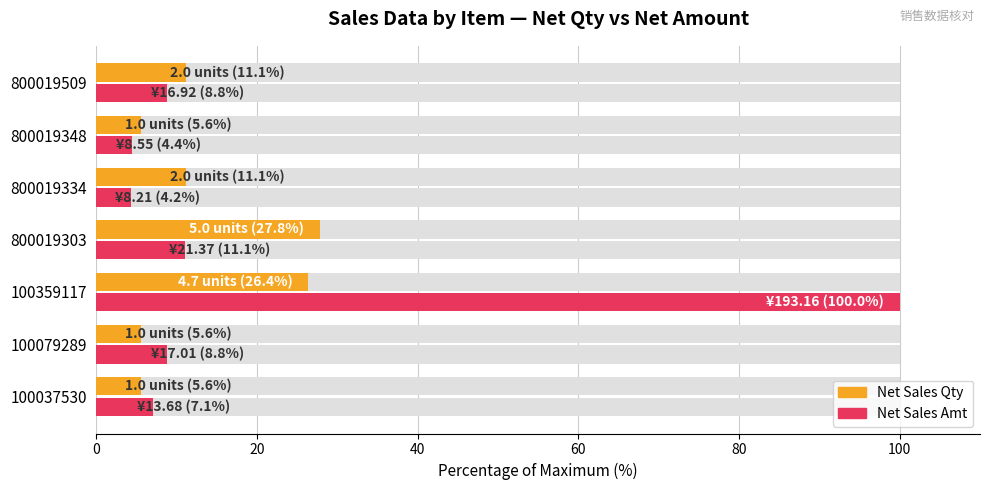

How many data points in Net Sales Amt are less than 8?

3